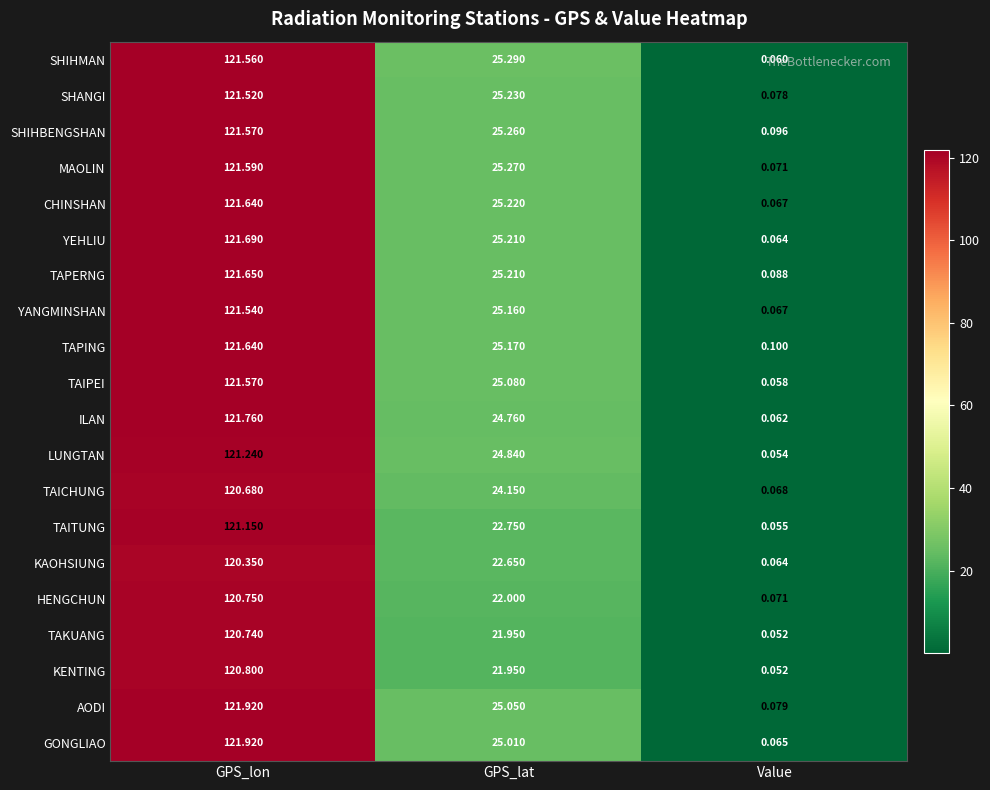

Rank the categories by TAKUANG value from highest to lowest.

GPS_lon, GPS_lat, Value